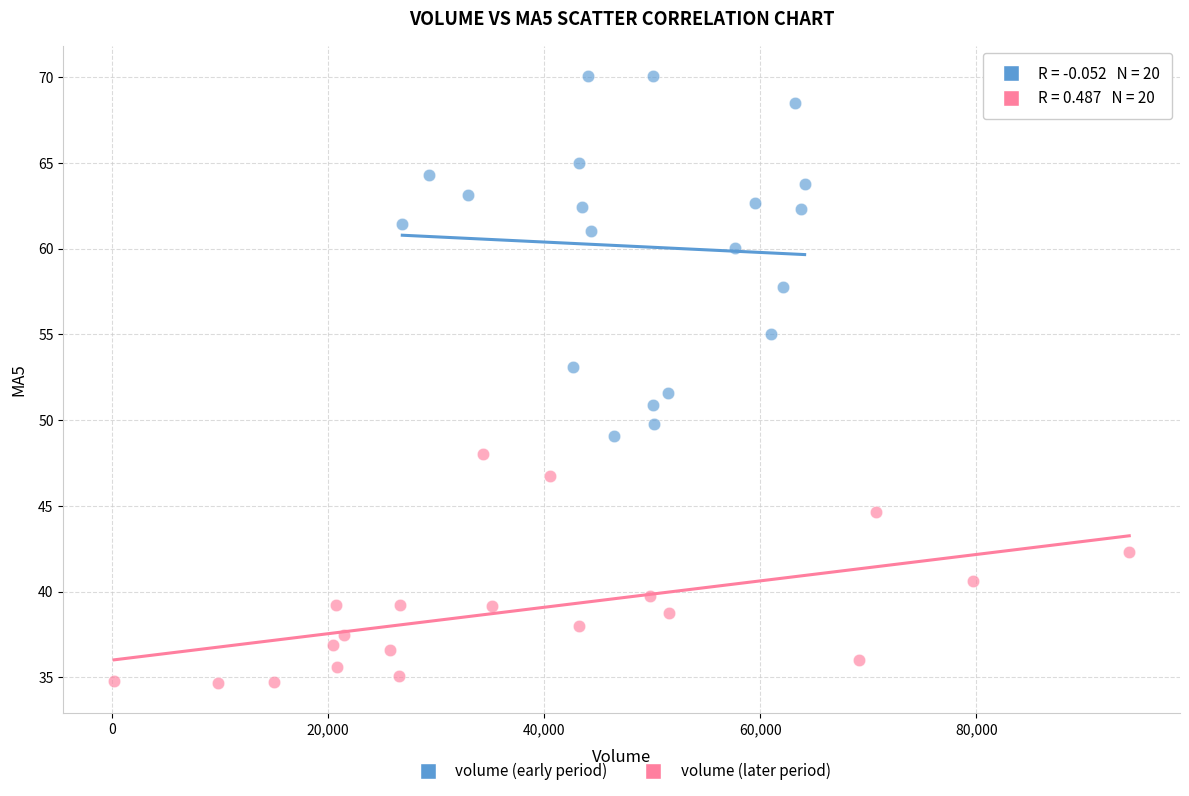

Which series reaches the maximum Y coordinate?

volume (early period)